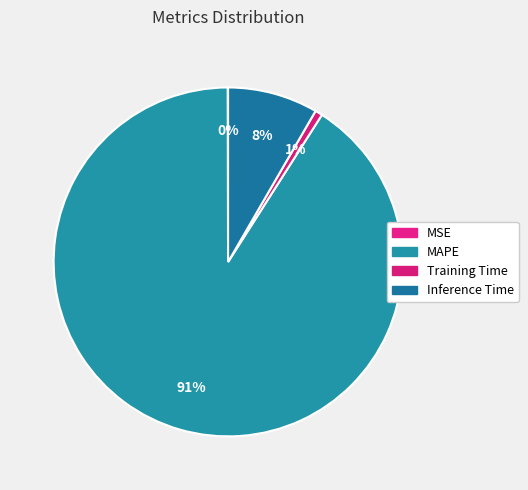

How many segments does this pie chart have?

4